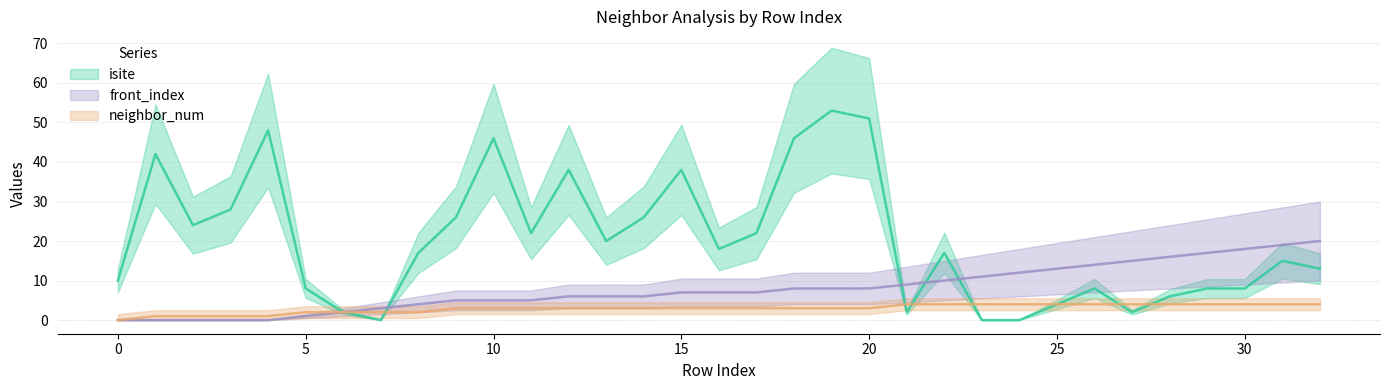

True or false: front_index has a value of 5 at 26.

False